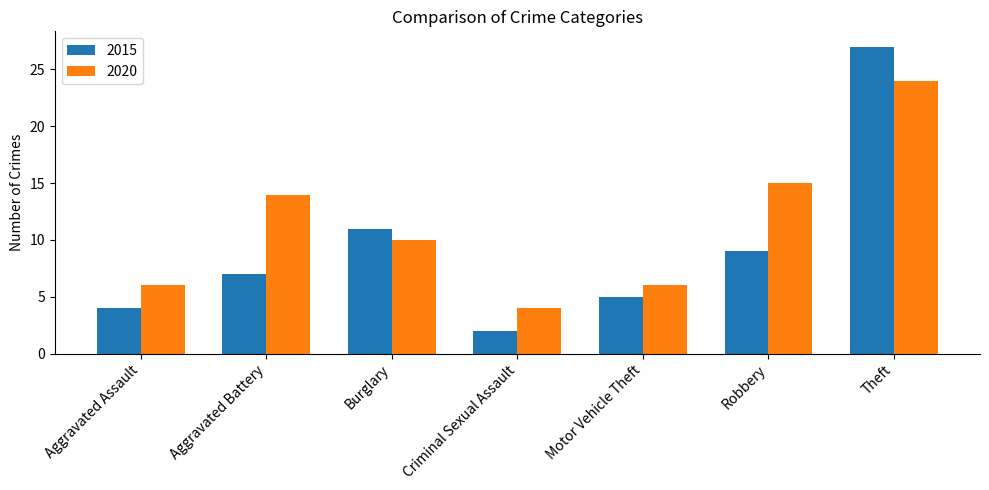

True or false: 2020 has a value of 4 at Criminal Sexual Assault.

True